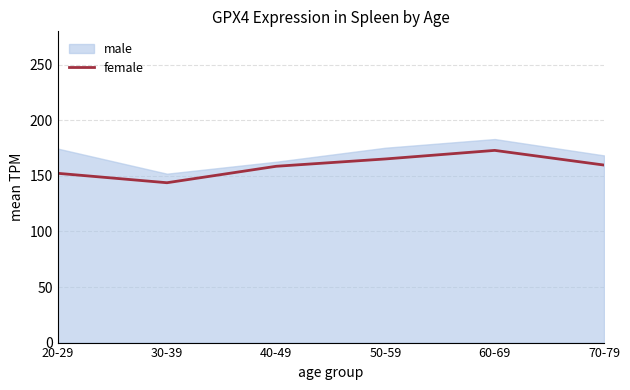

Between 50-59 and 70-79, which is larger?

50-59